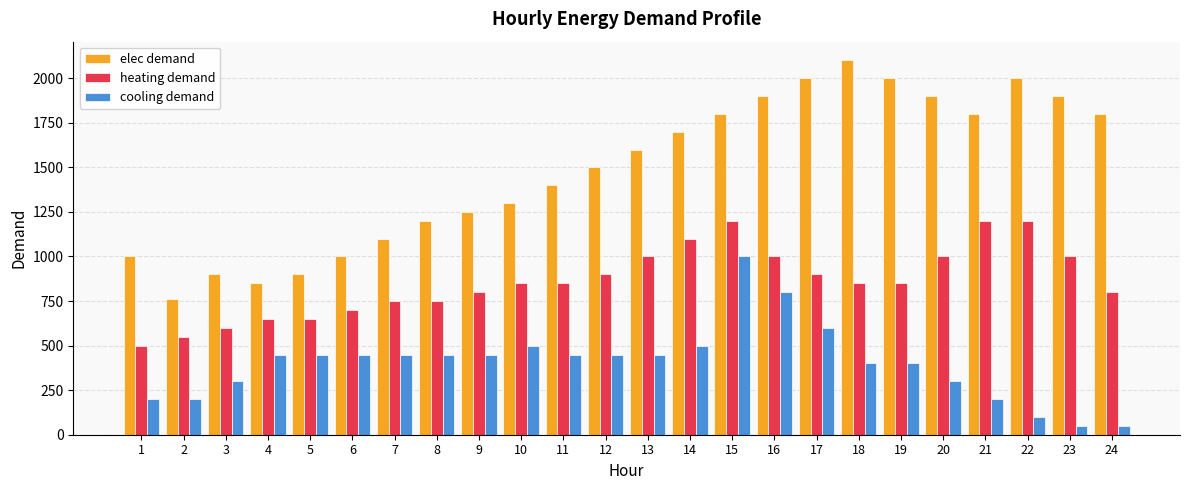

Reading right to left, list all the values displayed in this chart.

elec demand: 1800	1900	2000	1800	1900	2000	2100	2000	1900	1800	1700	1600	1500	1400	1300	1250	1200	1100	1000	900	850	900	760	1000
heating demand: 800	1000	1200	1200	1000	850	850	900	1000	1200	1100	1000	900	850	850	800	750	750	700	650	650	600	550	500
cooling demand: 50	50	100	200	300	400	400	600	800	1000	500	450	450	450	500	450	450	450	450	450	450	300	200	200